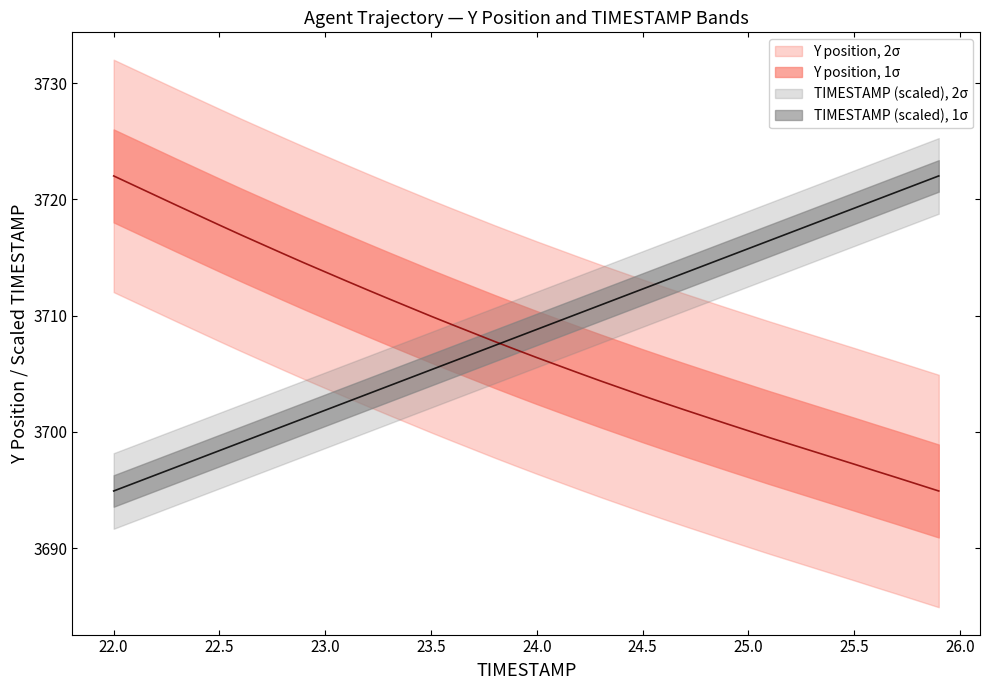

What is the difference between the maximum and second lowest values in the Y series?

26.5